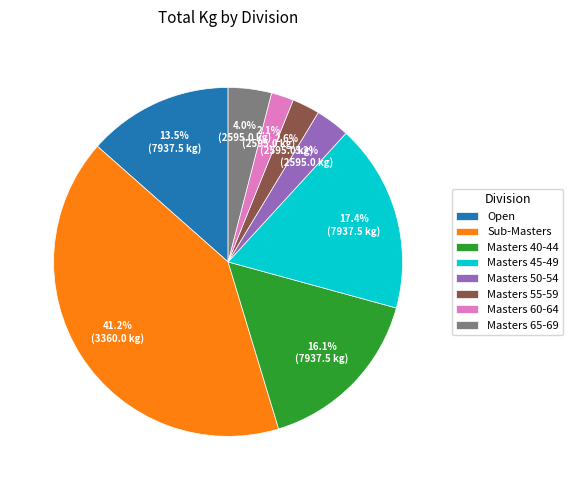

Between Open and Masters 50-54, which is larger?

Open